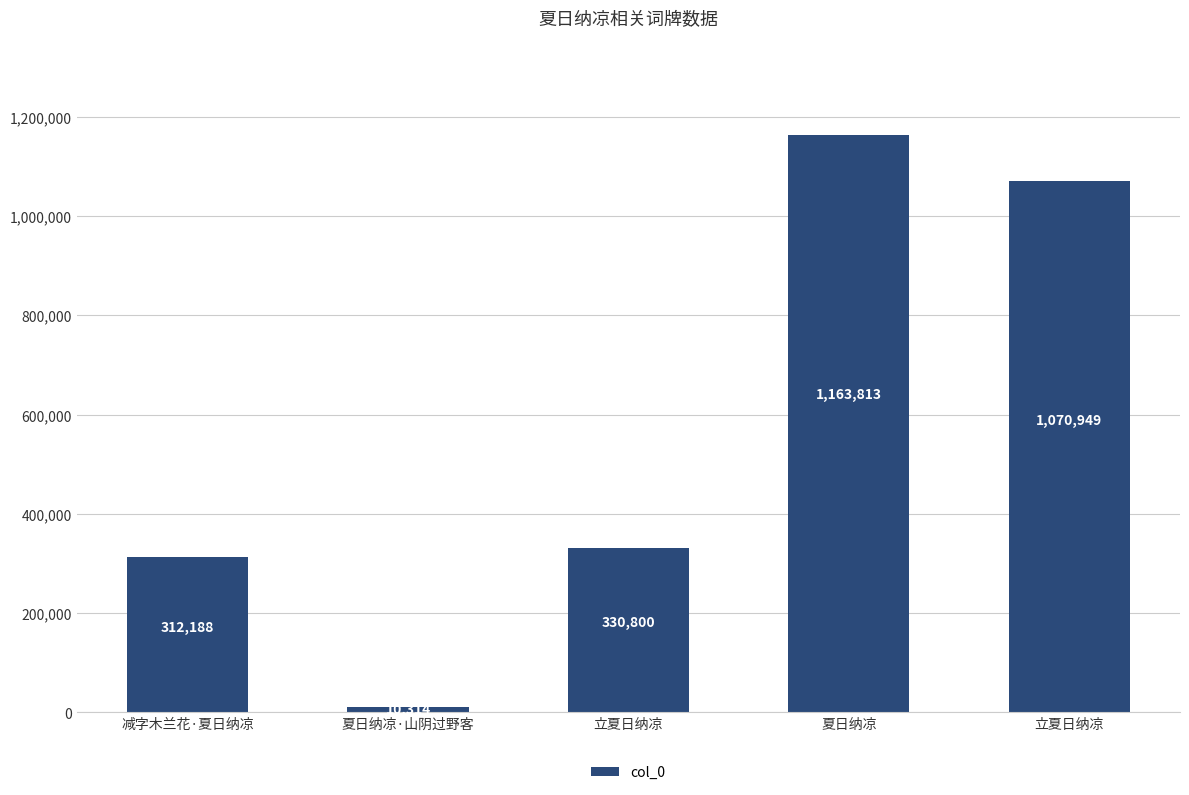

What is the sum of all values?

2888064